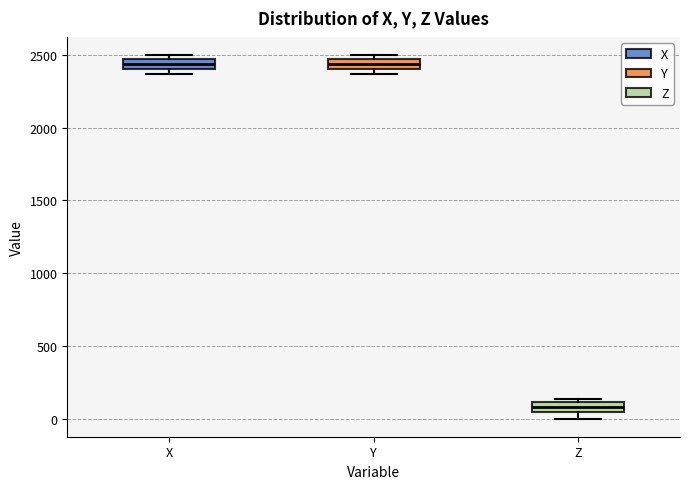

Where is the upper edge of the box for X on the y-axis? The values are not printed on the chart, so give them approximately, as read against the axis.

2450